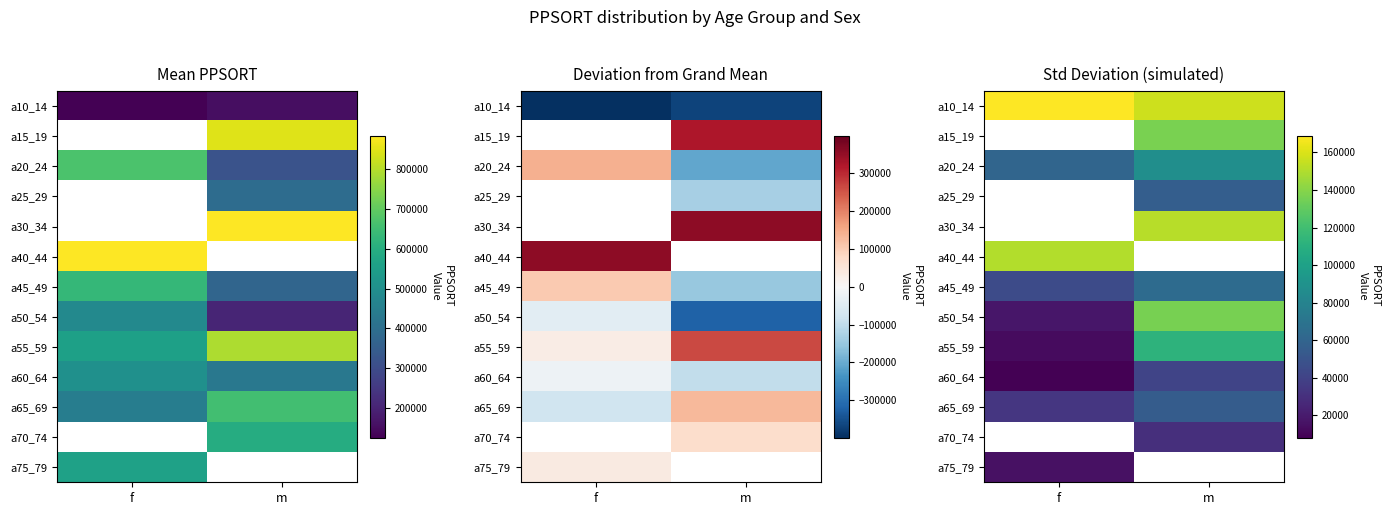

What is the sum of the a10_14 values at f and m?

325431.2